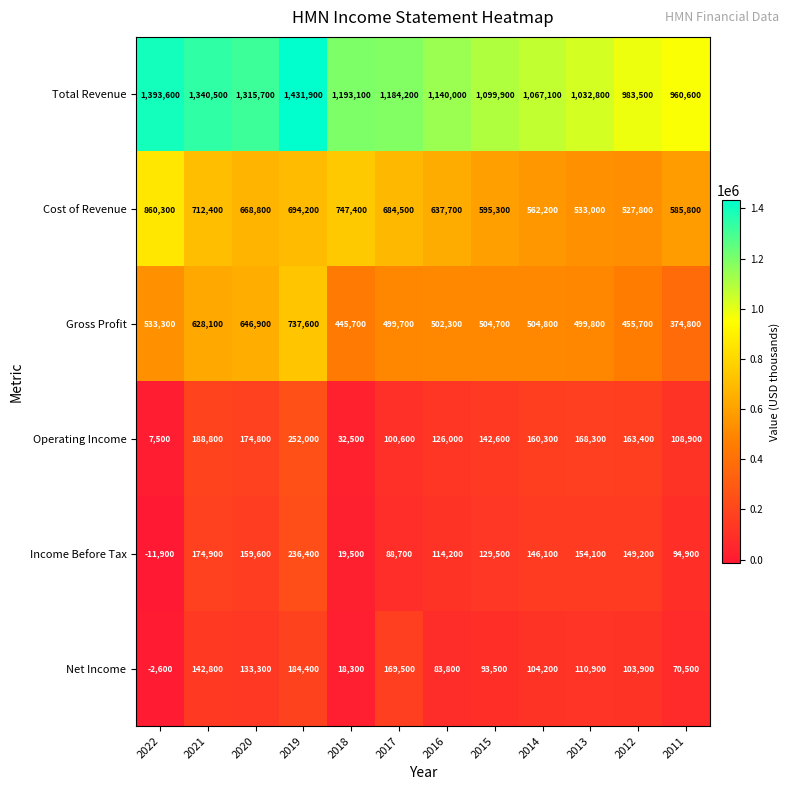

How many distinct data groups are displayed?

6